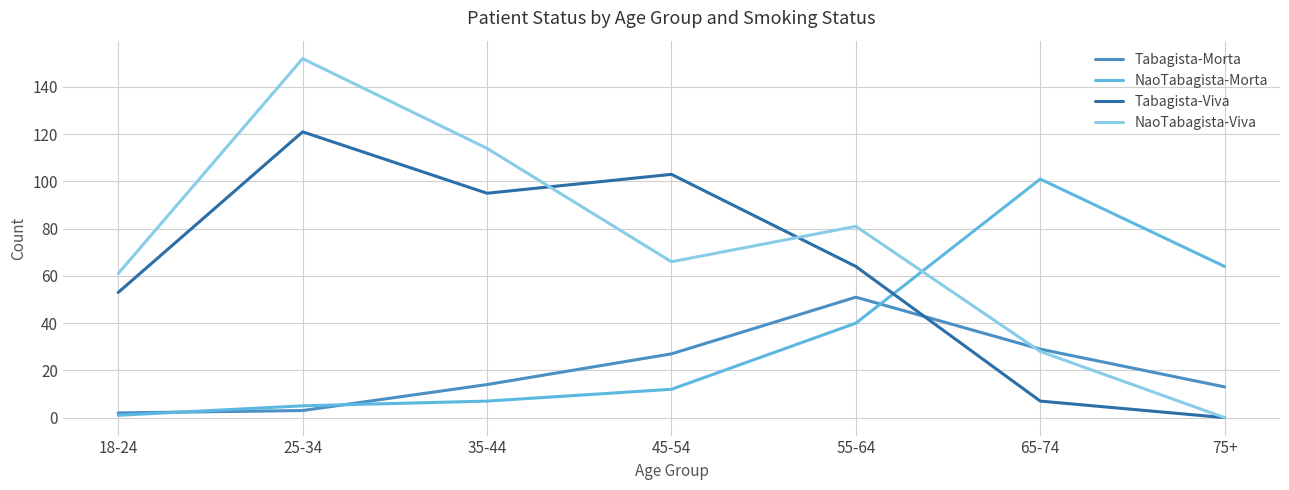

At which label is NaoTabagista-Viva closest to 76?

55-64